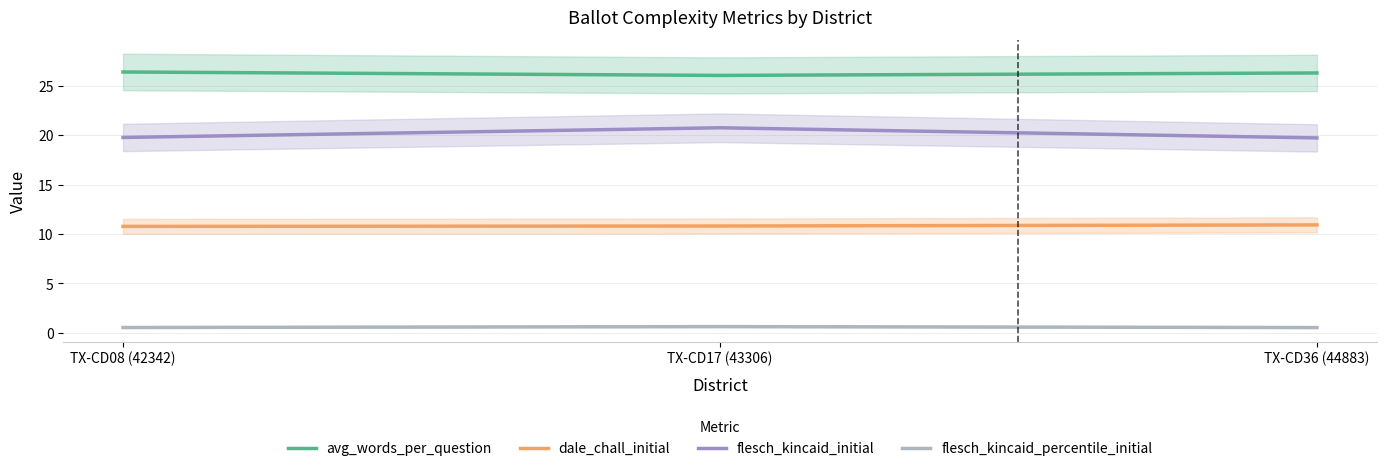

What is the difference between the second highest and minimum values in the avg_words_per_question series?

0.2